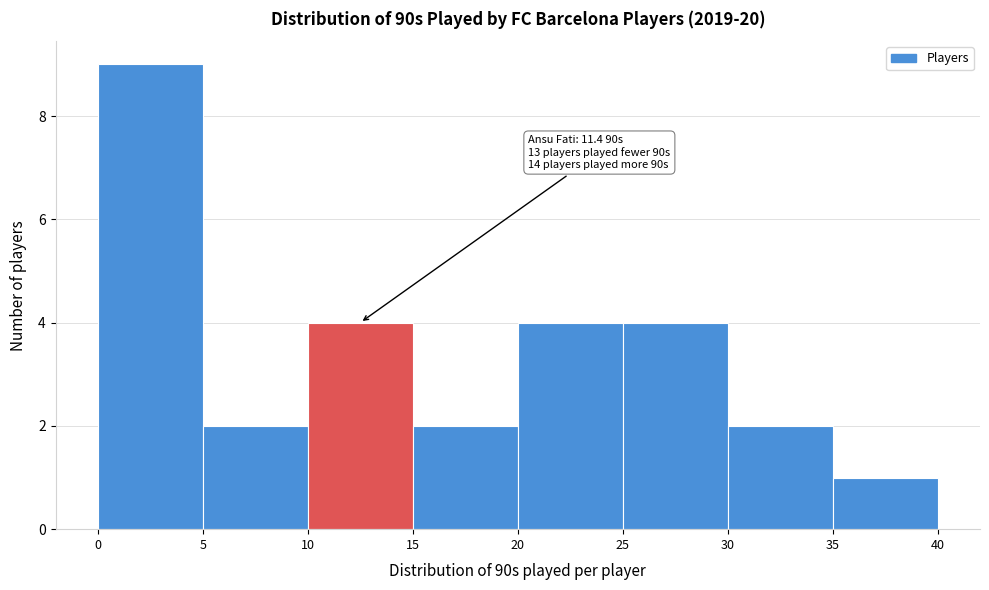

Over which range of the x-axis is the bar tallest?

0 to 5